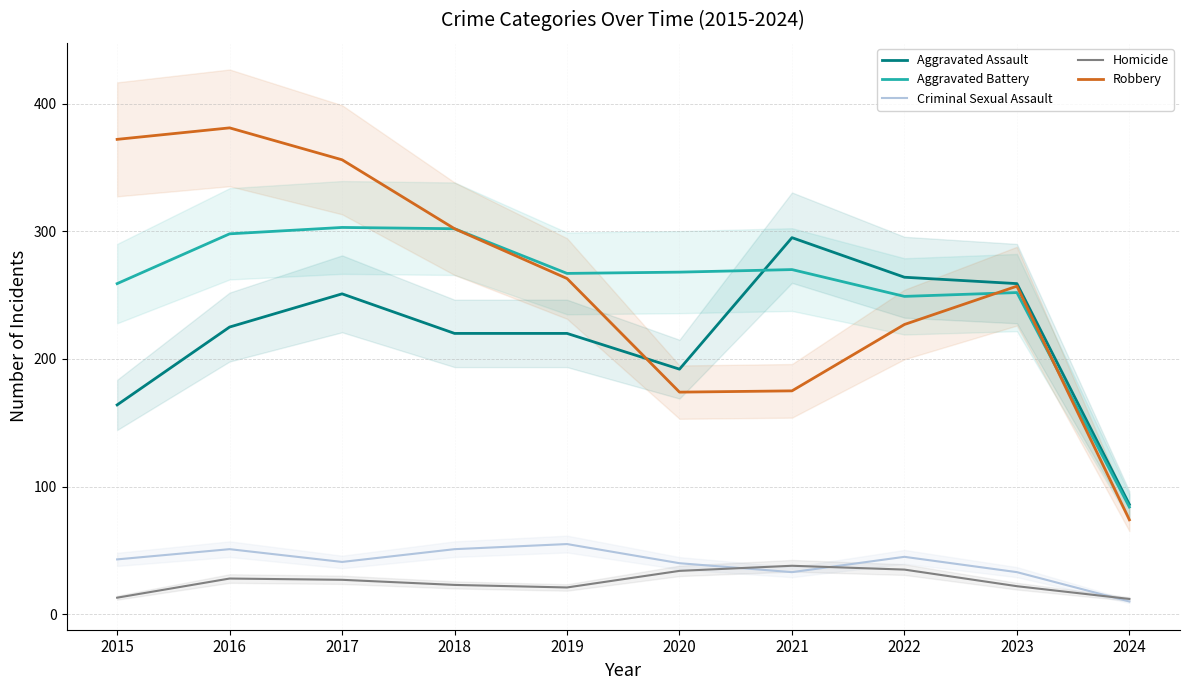

Between which two adjacent categories do Homicide and Criminal Sexual Assault first intersect?

2020 and 2021